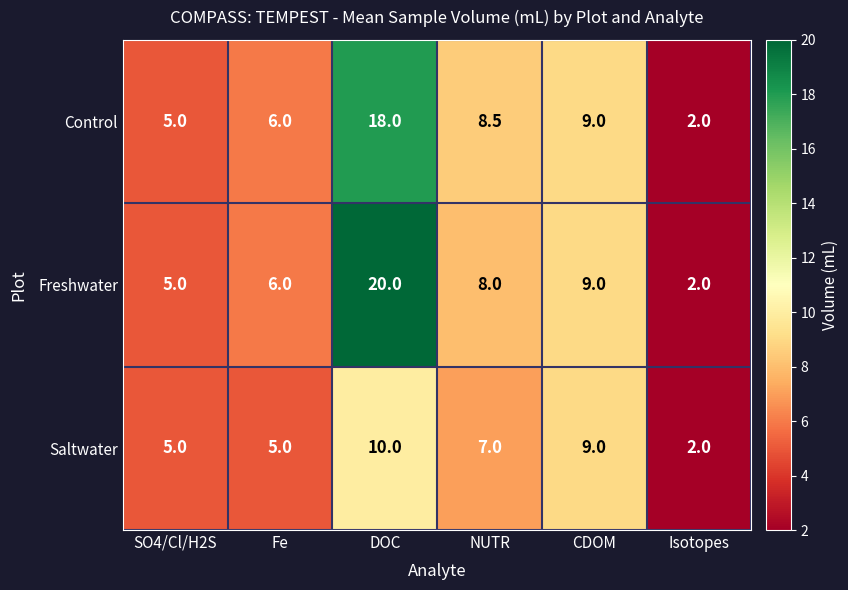

What is the difference between the maximum and minimum values in the Control series?

16.0